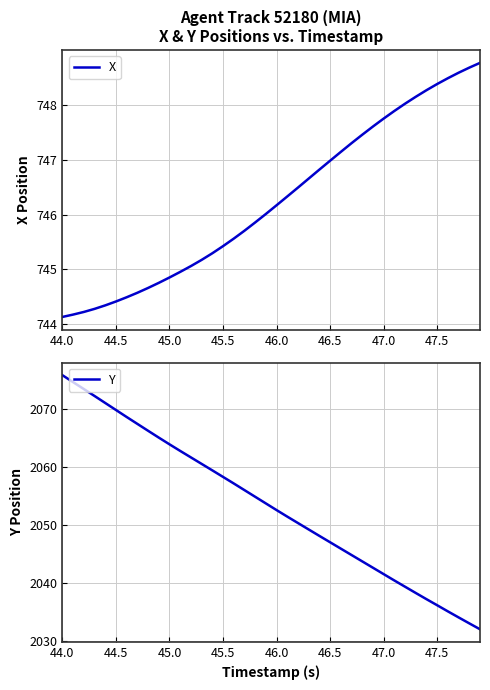

How many lines are shown in the chart?

2